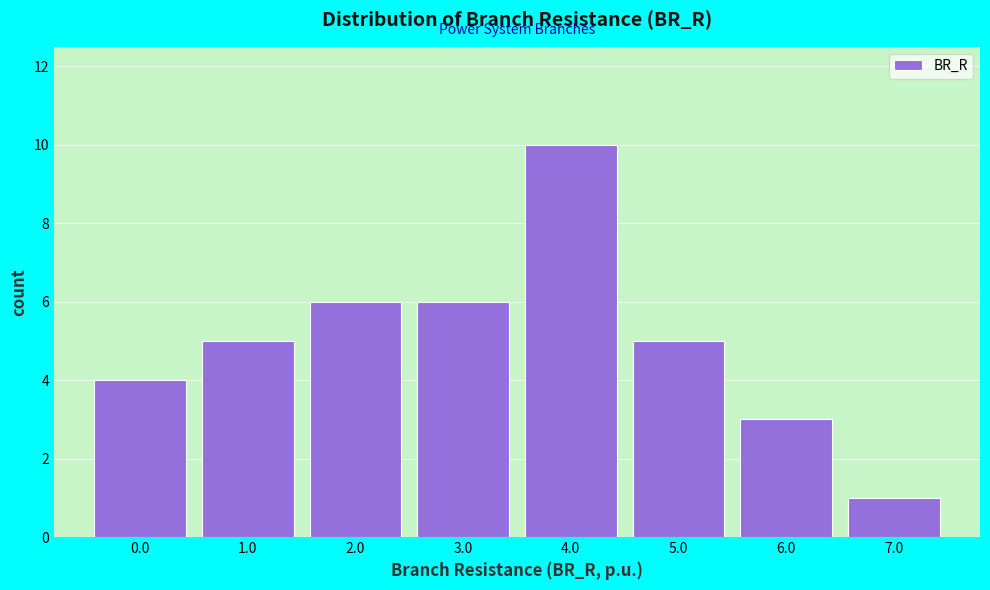

Reading left to right, transcribe all the data shown in this chart.

0.0=4	1.0=5	2.0=6	3.0=6	4.0=10	5.0=5	6.0=3	7.0=1